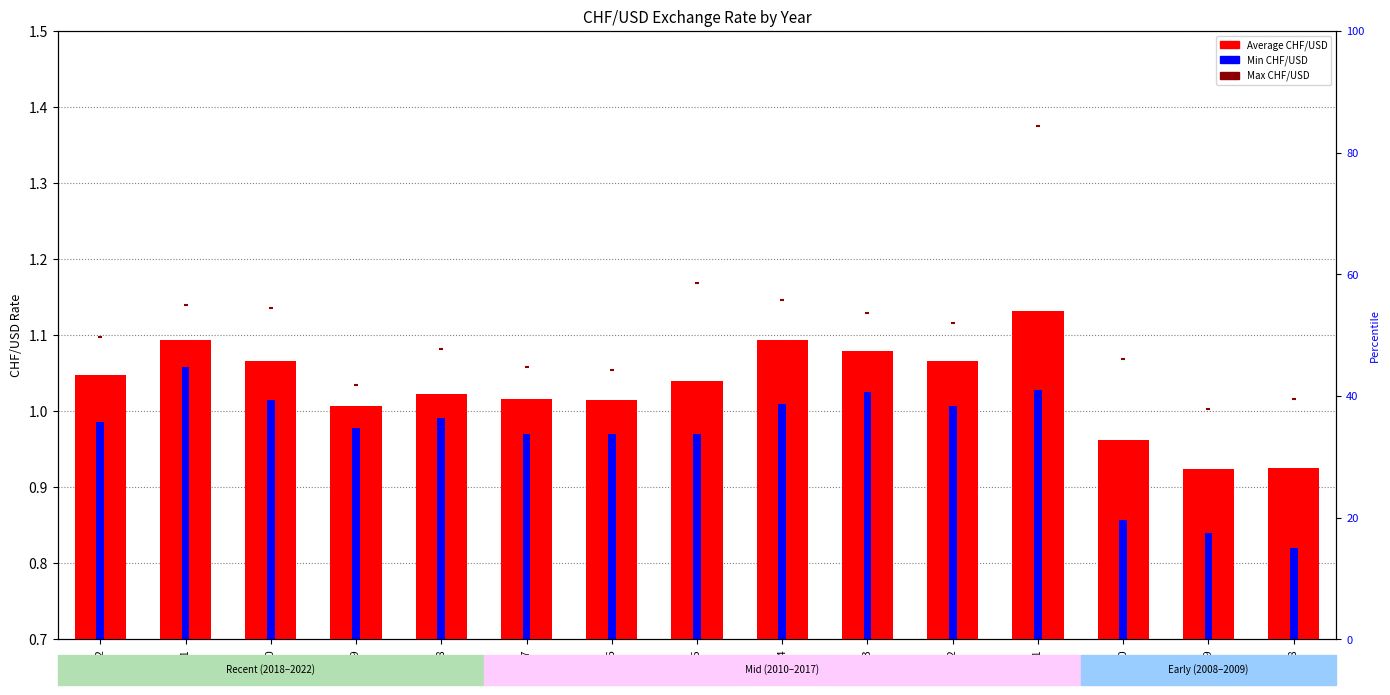

At which category is the sum across all series the highest?

2011